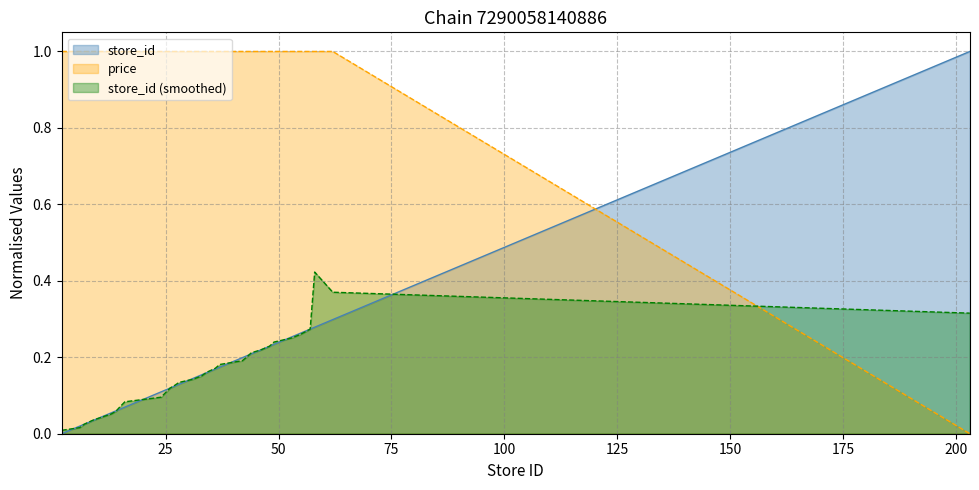

Which has a higher value, 43 or 7?

43